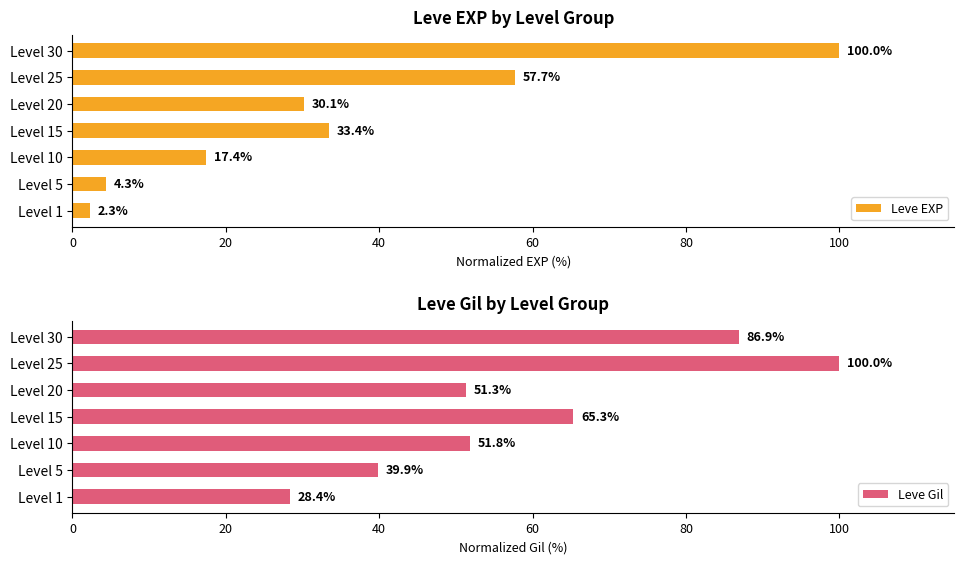

List the labels in order of Leve EXP value, largest first.

Level 30, Level 25, Level 15, Level 20, Level 10, Level 5, Level 1